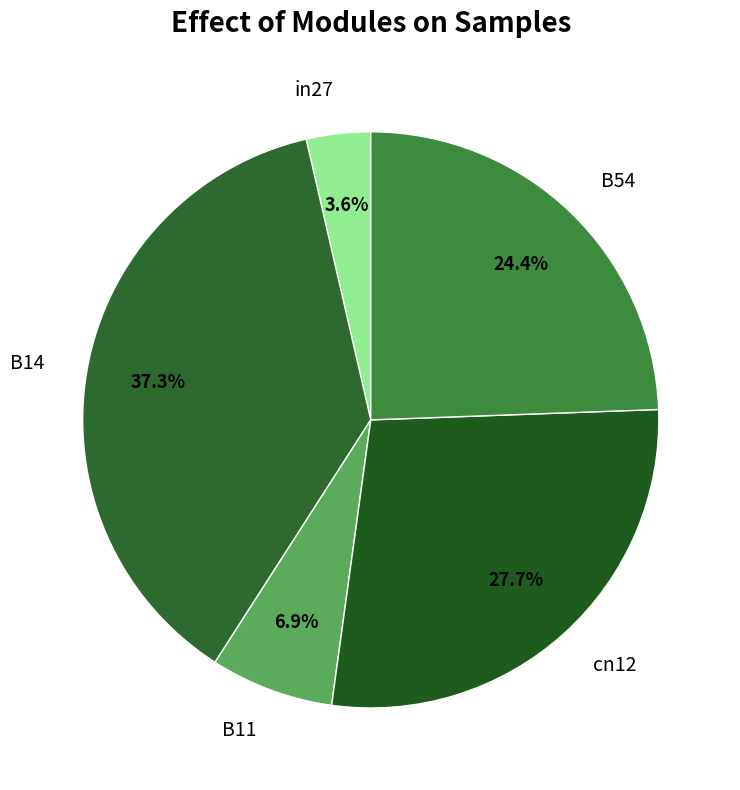

Does B54 account for over 50% of the chart?

No